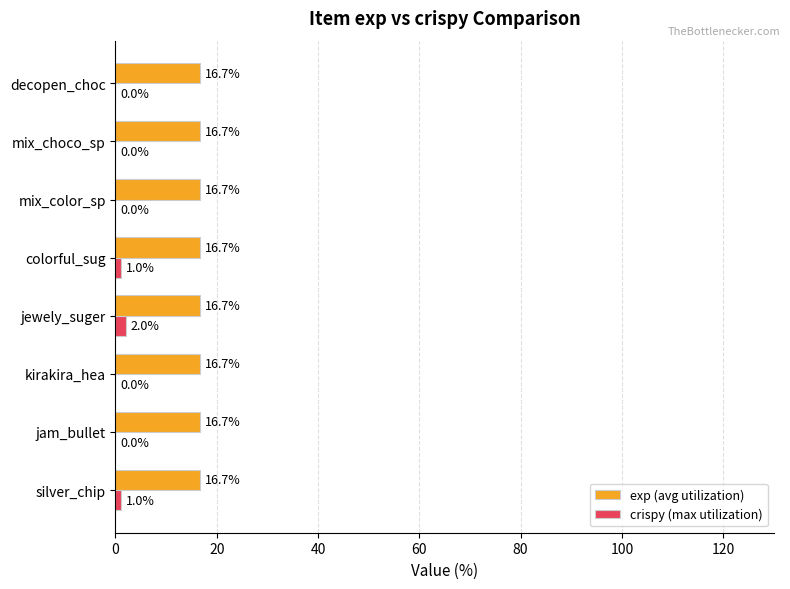

What is the average value of the exp (avg utilization) series?

16.7